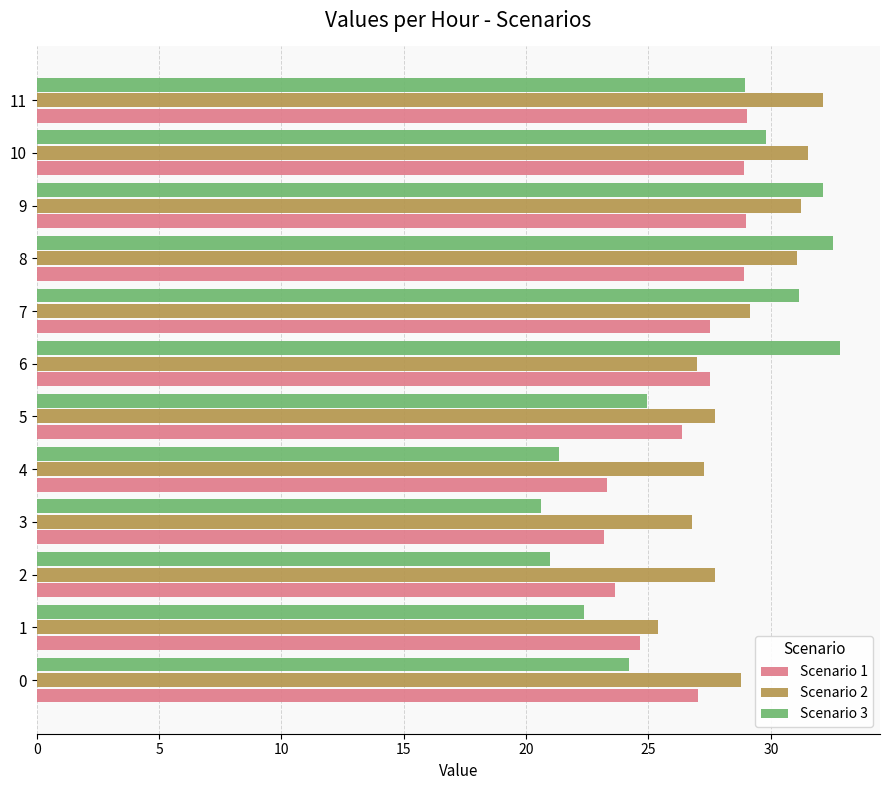

What is the total value across all series at 10?

90.2